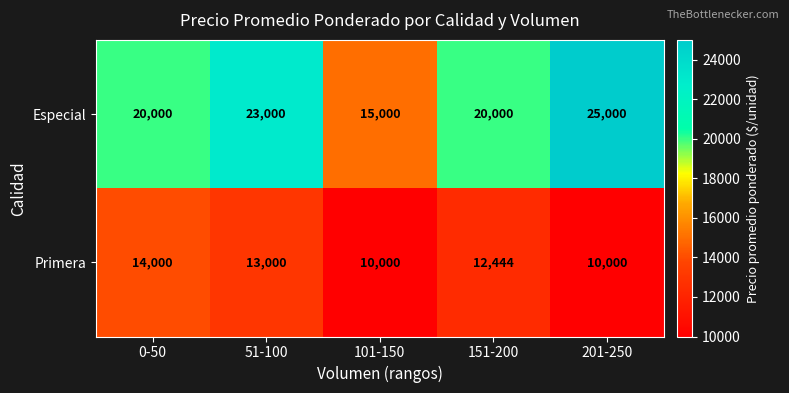

Reading left to right, what are all the values shown in this chart?

Especial: 0-50=20000	51-100=23000	101-150=15000	151-200=20000	201-250=25000
Primera: 0-50=14000	51-100=13000	101-150=10000	151-200=12444	201-250=10000